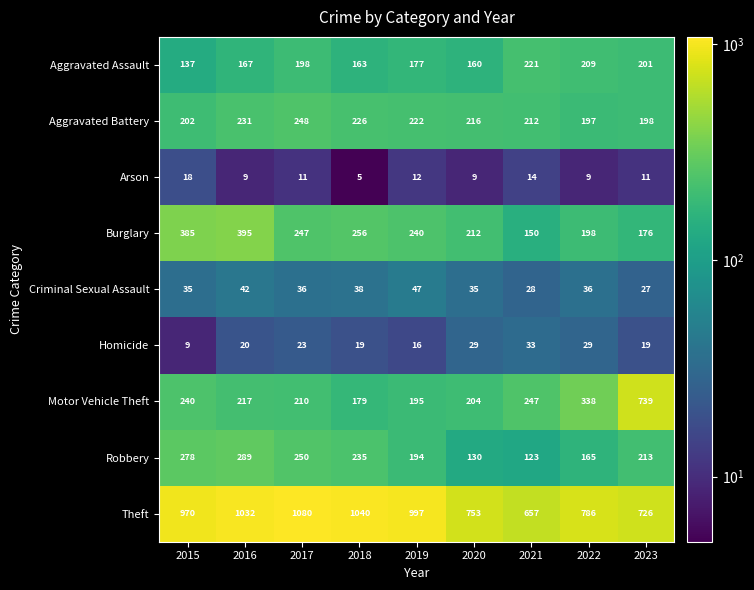

The Homicide series shows 18 at 2020. True or false?

False